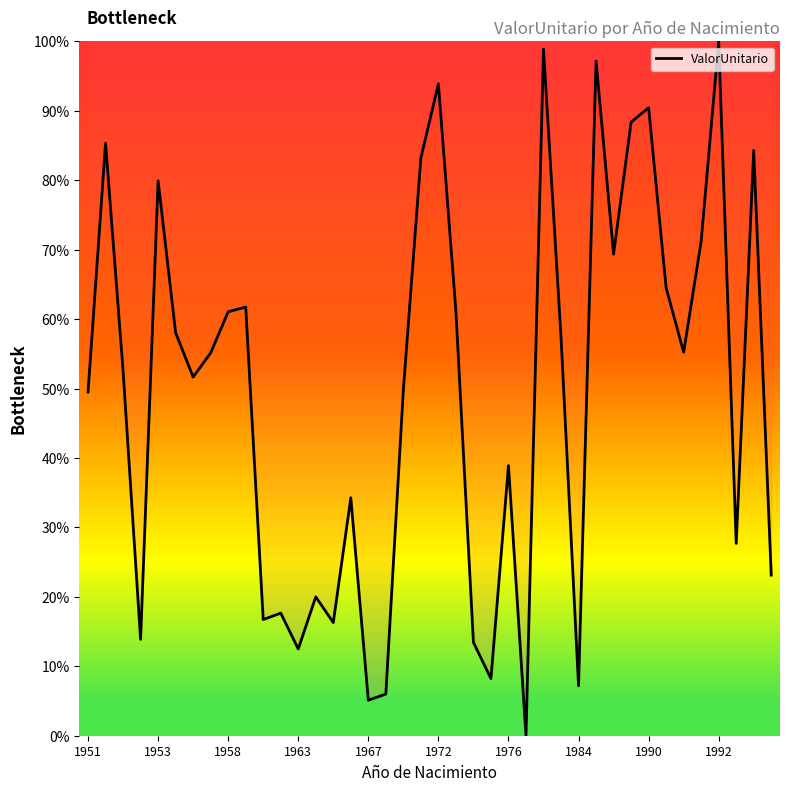

What is the greatest value displayed?

100.0